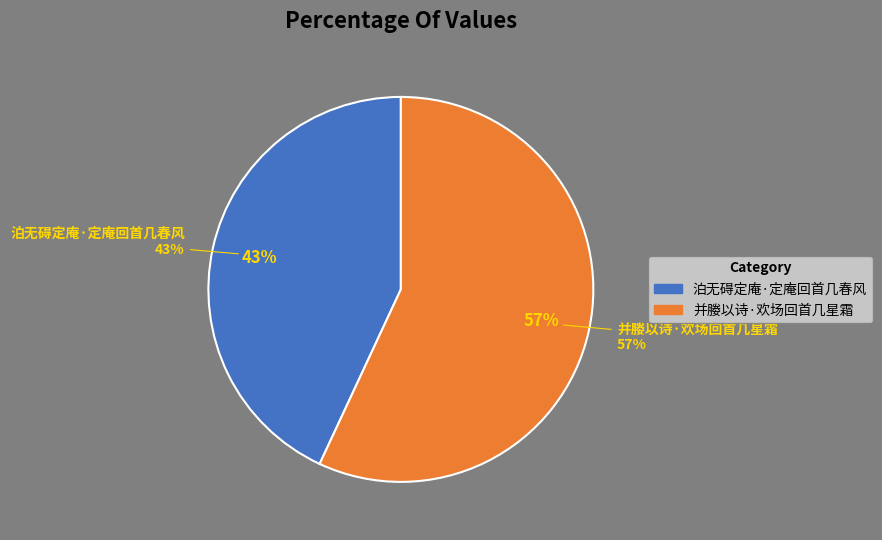

How much of the chart is everything except 泊无碍定庵·定庵回首几春风?

56.9%